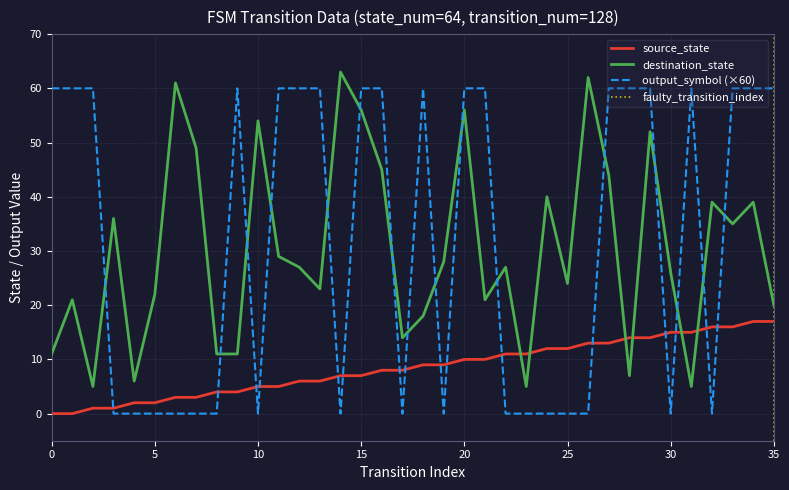

Reading left to right, extract all data points from this chart.

source_state: 0=0	1=0	2=1	3=1	4=2	5=2	6=3	7=3	8=4	9=4	10=5	11=5	12=6	13=6	14=7	15=7	16=8	17=8	18=9	19=9	20=10	21=10	22=11	23=11	24=12	25=12	26=13	27=13	28=14	29=14	30=15	31=15	32=16	33=16	34=17	35=17
destination_state: 0=11	1=21	2=5	3=36	4=6	5=22	6=61	7=49	8=11	9=11	10=54	11=29	12=27	13=23	14=63	15=56	16=45	17=14	18=18	19=28	20=56	21=21	22=27	23=5	24=40	25=24	26=62	27=44	28=7	29=52	30=26	31=5	32=39	33=35	34=39	35=20
output_symbol: 0=60	1=60	2=60	3=0	4=0	5=0	6=0	7=0	8=0	9=60	10=0	11=60	12=60	13=60	14=0	15=60	16=60	17=0	18=60	19=0	20=60	21=60	22=0	23=0	24=0	25=0	26=0	27=60	28=60	29=60	30=0	31=60	32=0	33=60	34=60	35=60